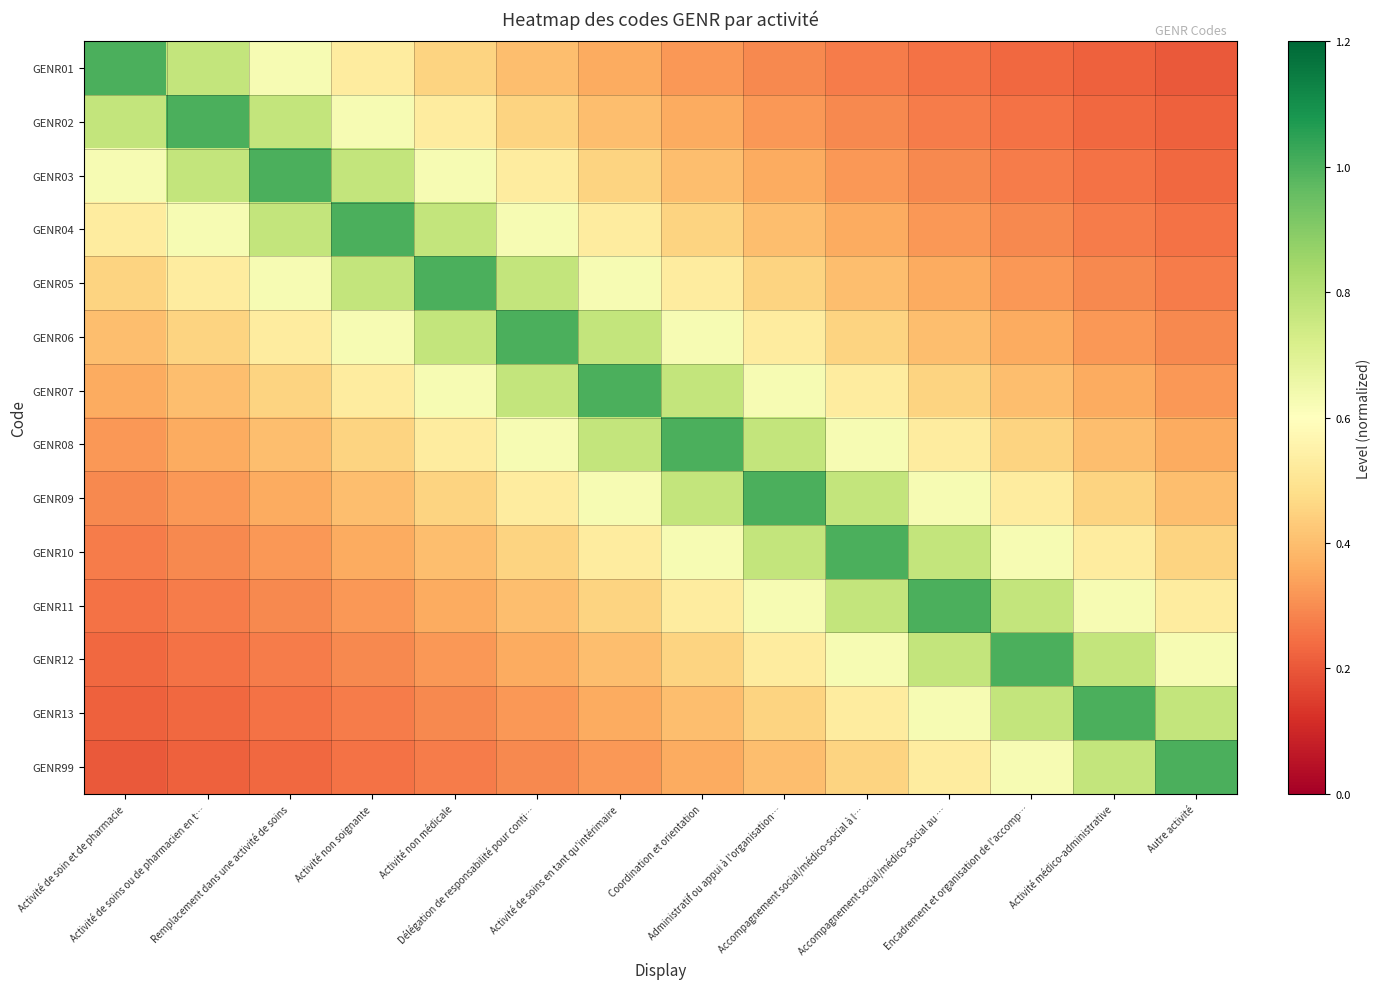

Which series has the largest range (max minus min)?

GENR01